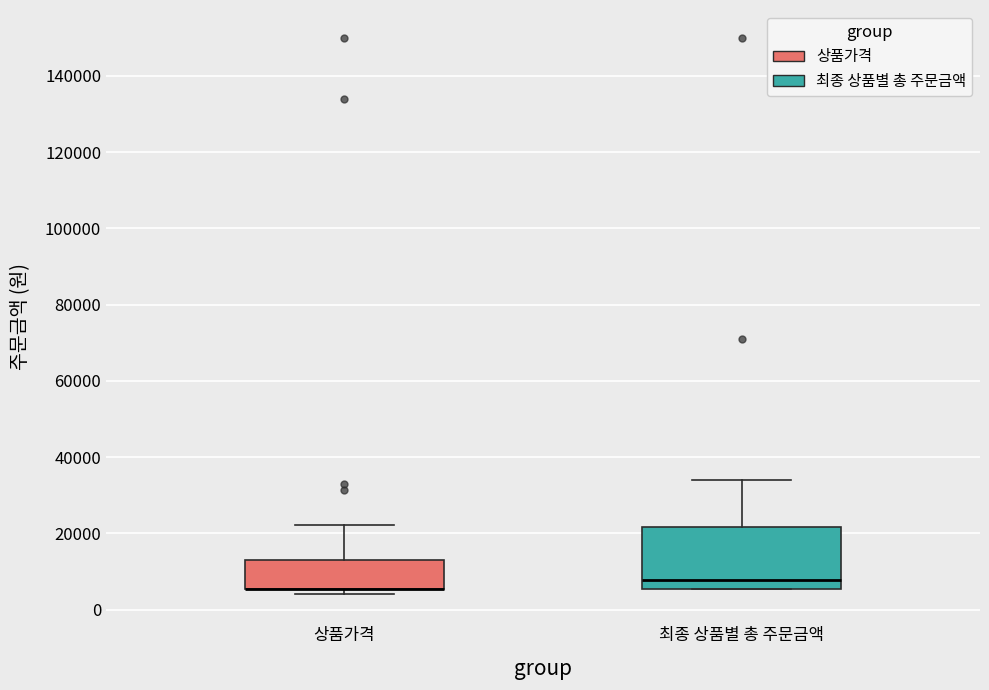

Reading left to right, read every box against the y-axis: the position of its median line, the range the box covers, and the ends of its whiskers. The values are not printed on the chart, so give them approximately, as read against the axis.

상품가격: median 6000 (drawn on the box's lower edge), box 6000 to 14000, whiskers 4000 to 22000
최종 상품별 총 주문금액: median 8000, box 6000 to 22000, whiskers 6000 to 34000